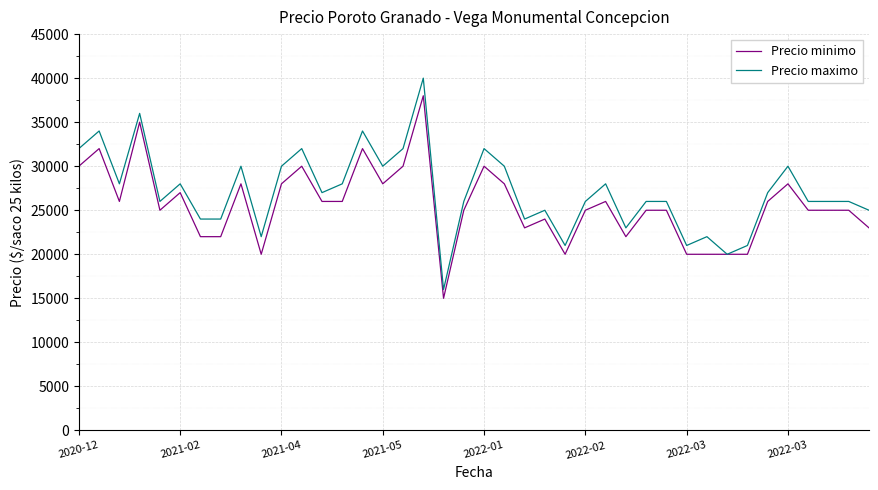

What is the sum of all Precio minimo values?

1025000